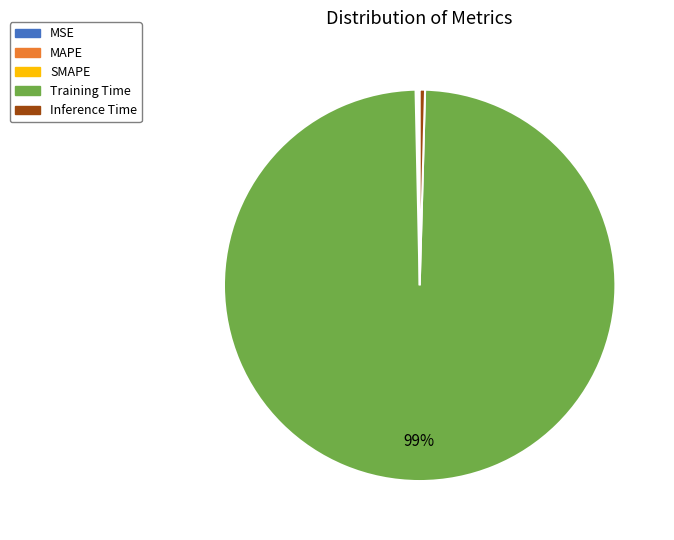

Which slice represents more than half of the pie?

Training Time